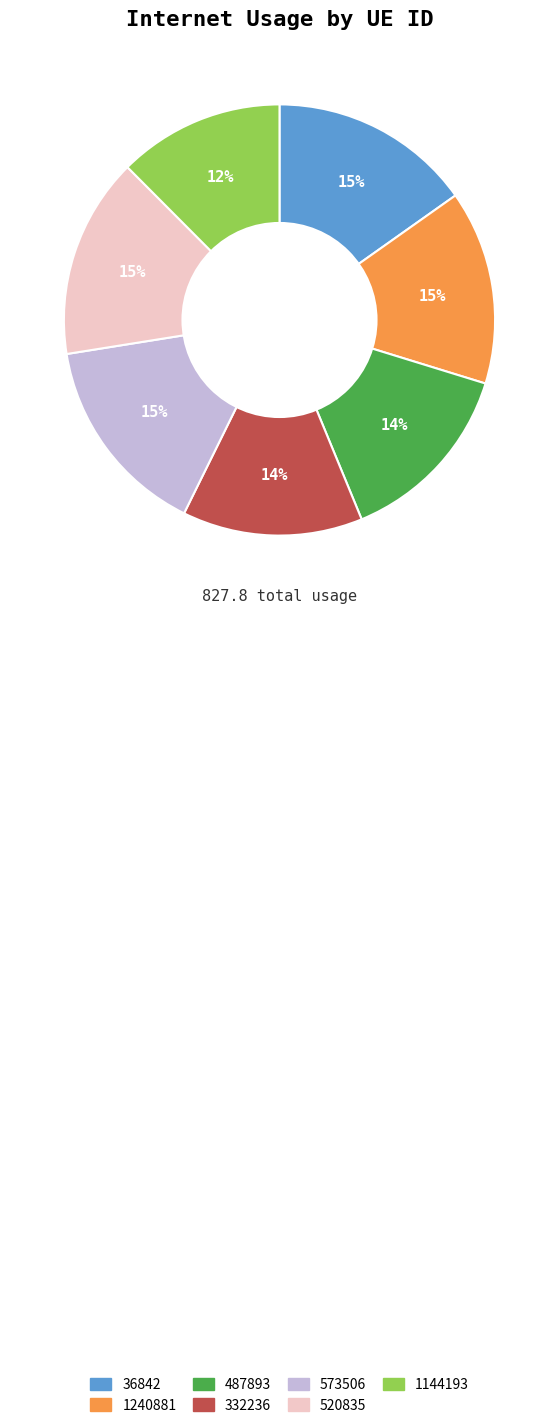

Which has a higher value, 332236 or 520835?

520835